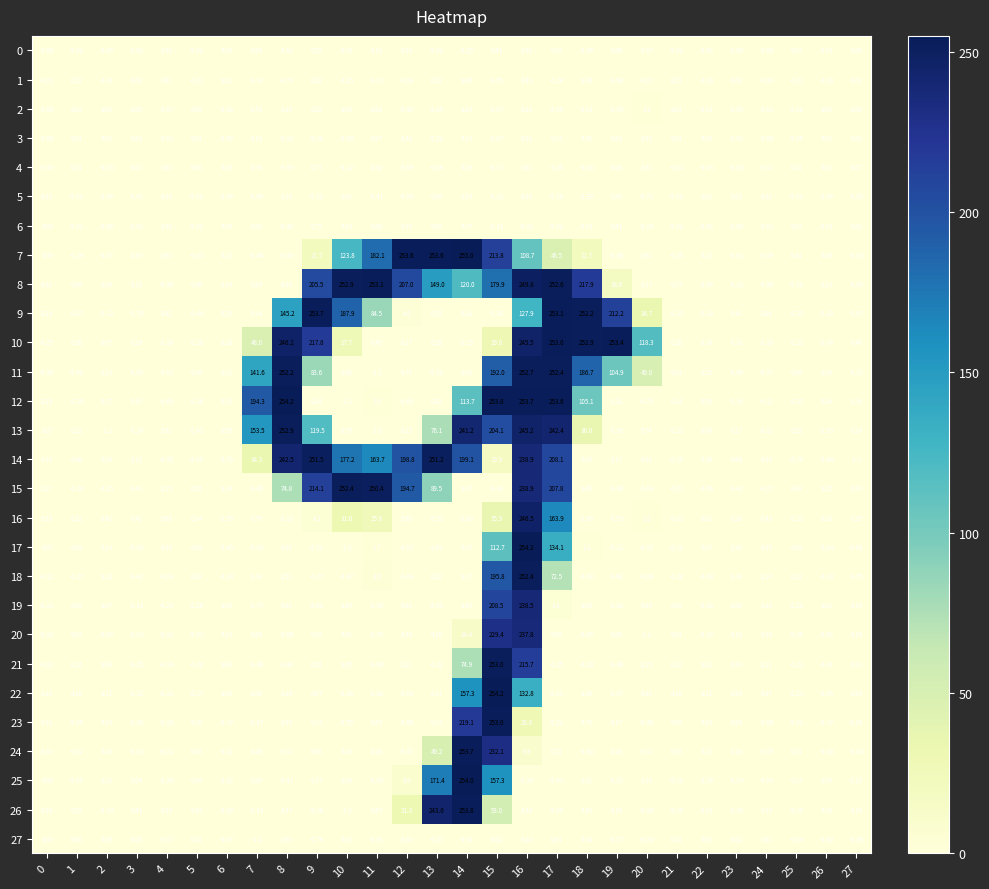

Is the value of 26 at 3 greater than the value of 23 at 7?

Yes